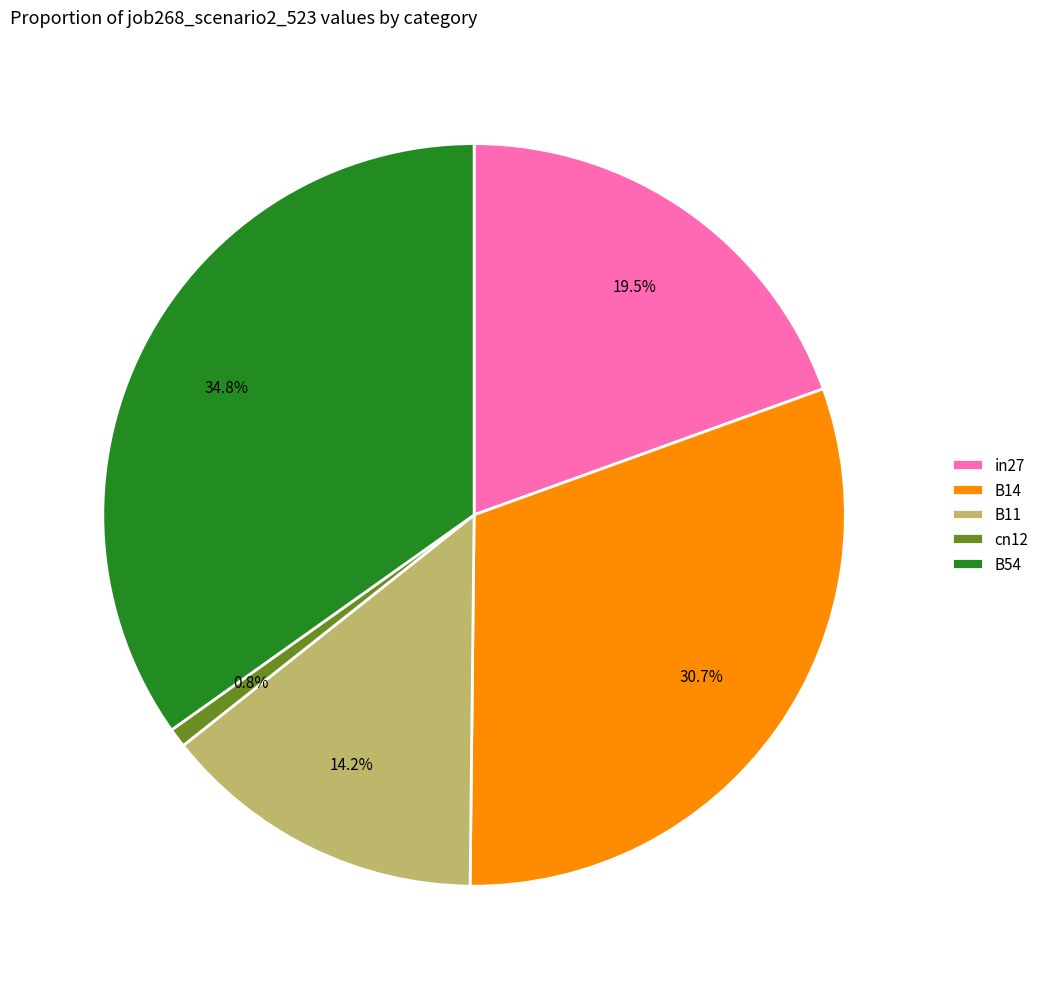

True or false: B11 accounts for 14% of the total.

True